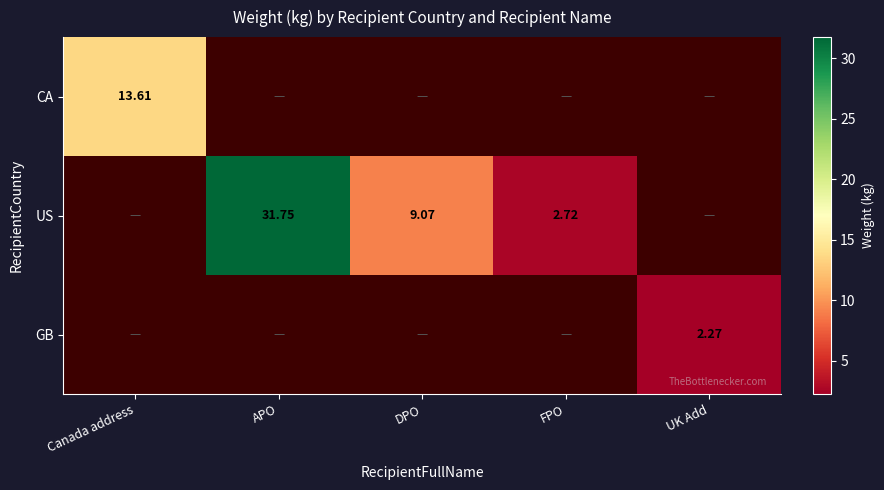

List the labels in order of GB value, smallest first.

Canada address, APO, DPO, FPO, UK Add